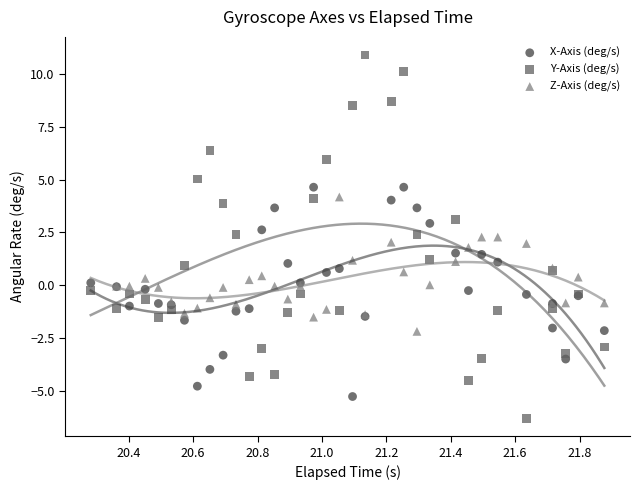

What is the X range (max minus min) for the scatter plot?

1.6